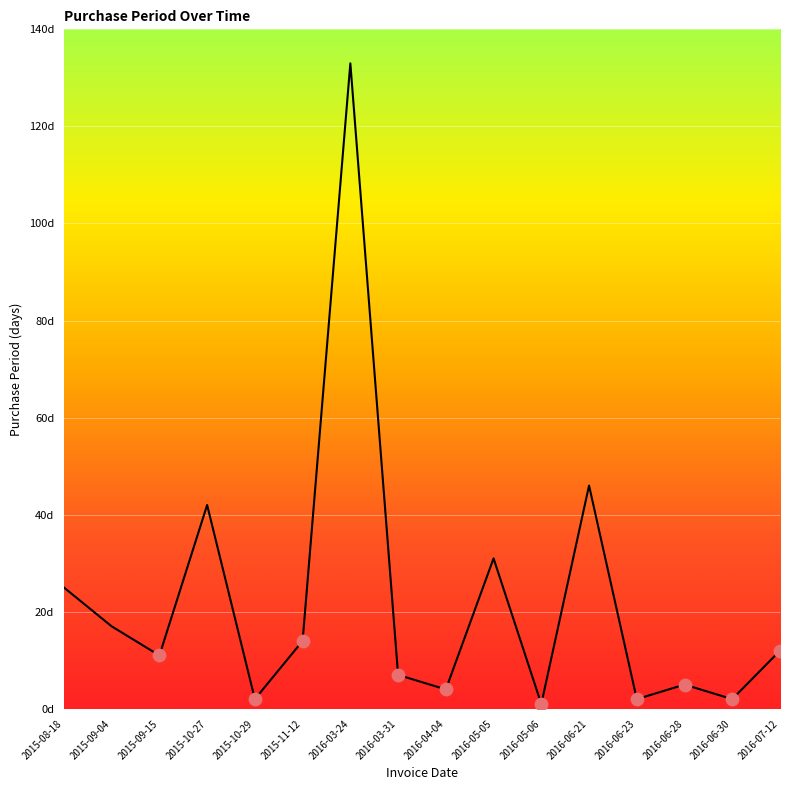

Approximately how many times larger is the value at 2016-06-23 compared to 2016-06-30?

1.0